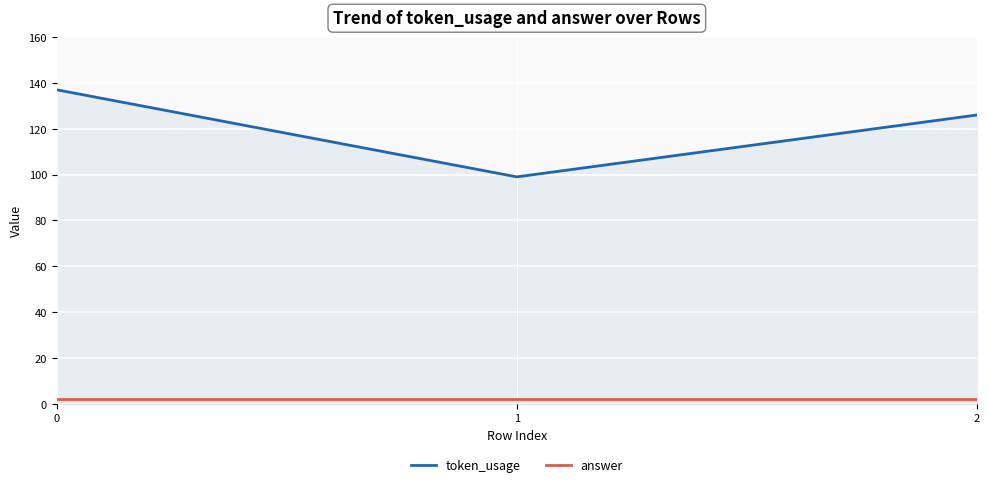

Is this an area chart (filled region under the line)?

No